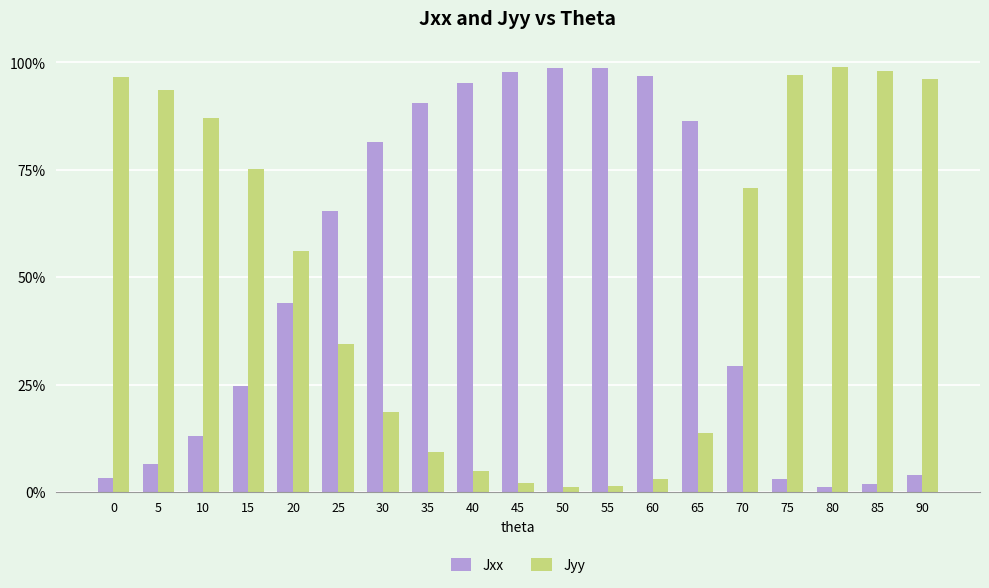

Are the bars horizontal?

No